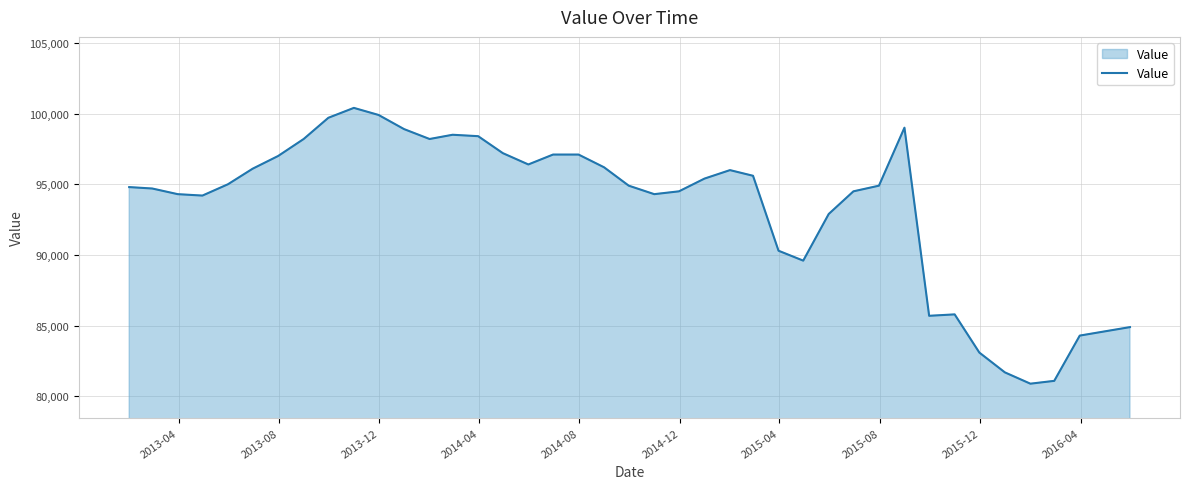

What is the difference between the second highest and second lowest values?

18800